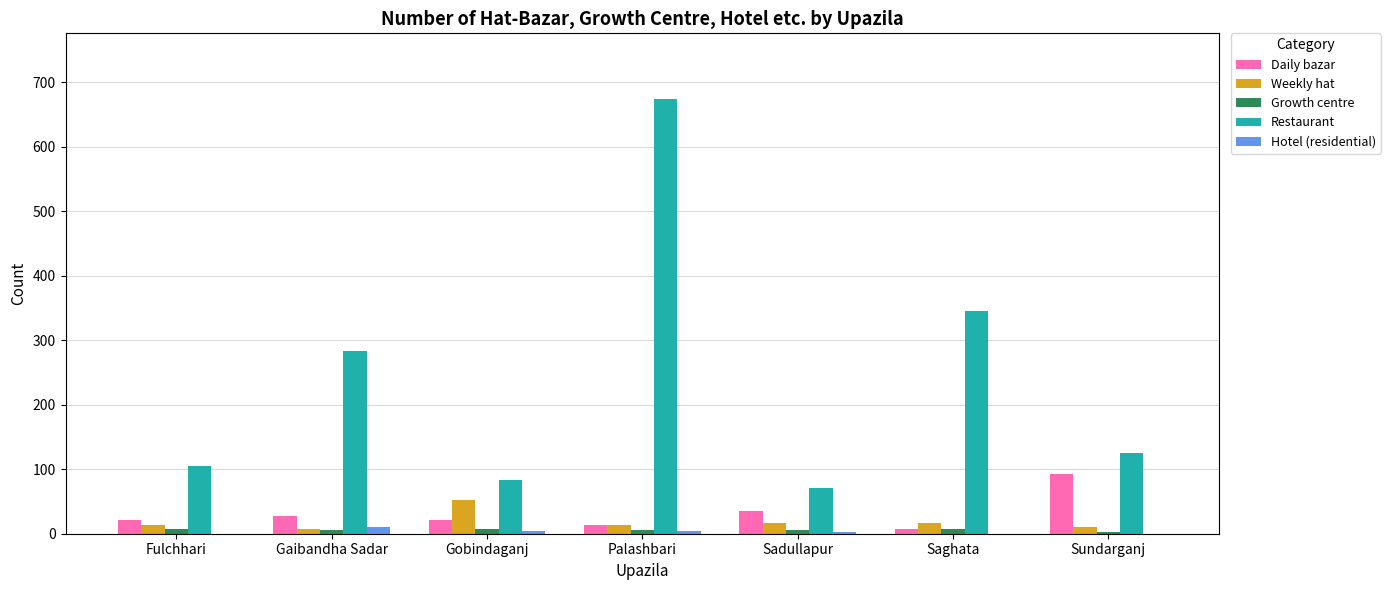

At which category is the sum across all series the highest?

Palashbari